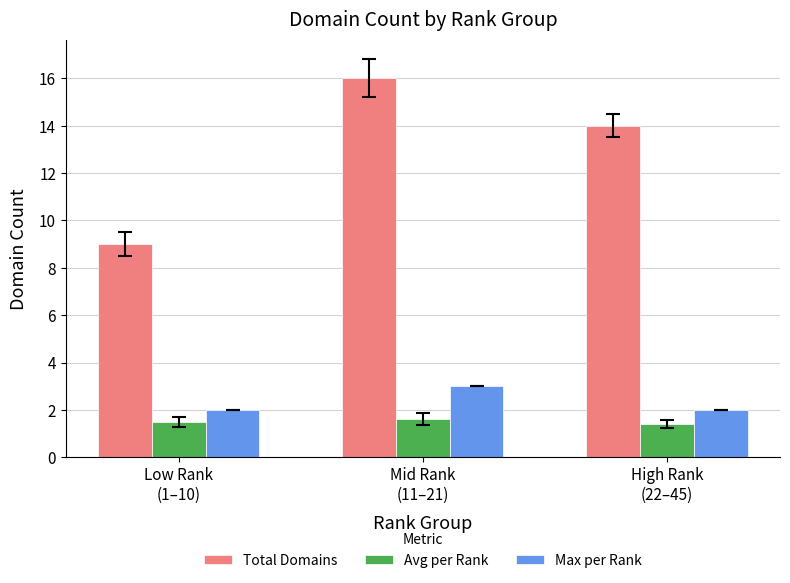

Which label corresponds to the largest value in the chart?

Mid Rank
(11–21)